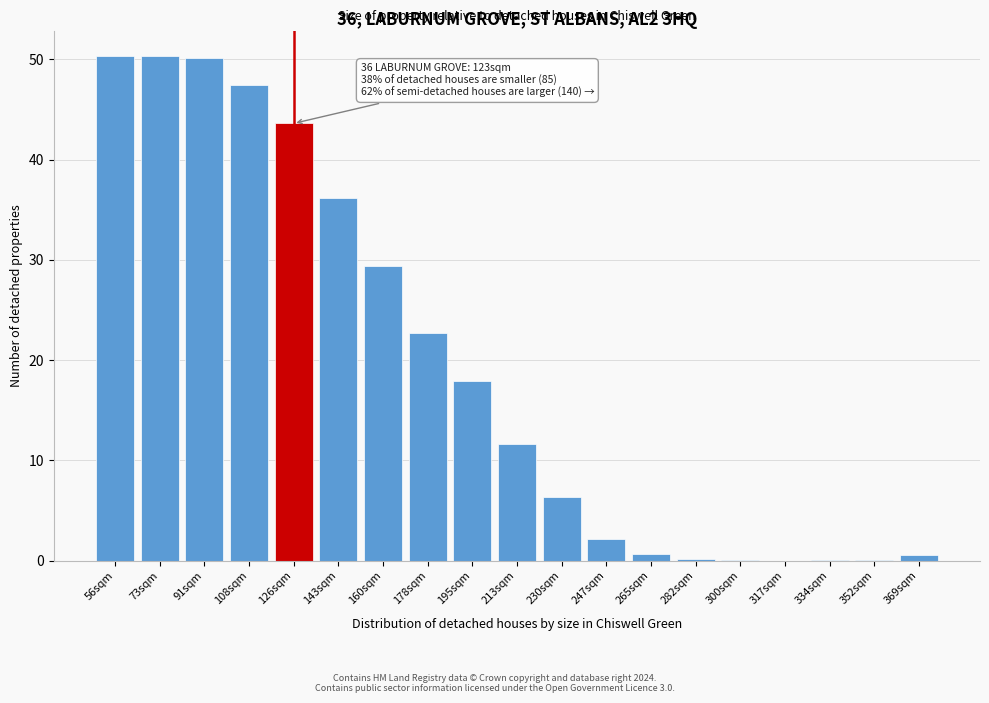

What is the ratio of the value at 126sqm to the value at 73sqm?

0.9